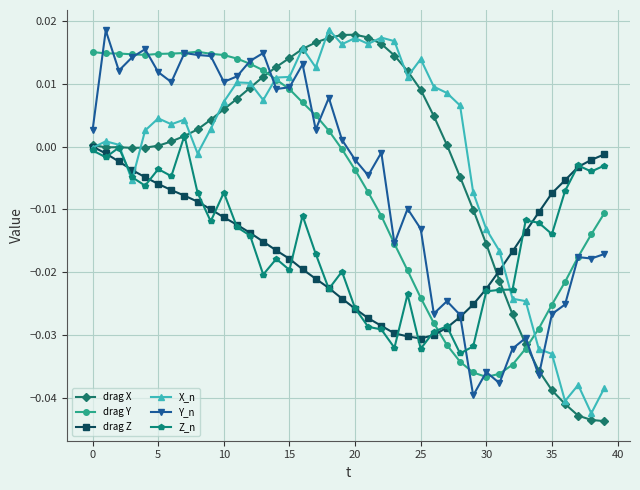

How many lines are shown in the chart?

6